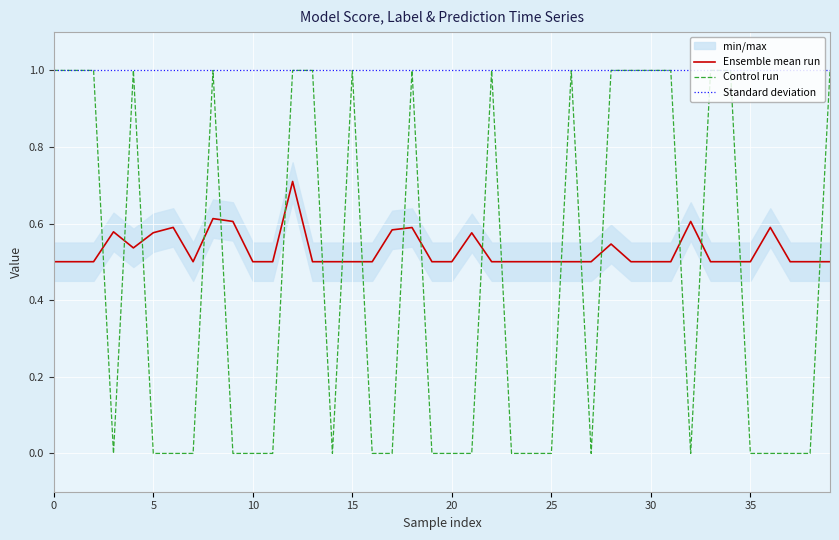

True or false: Control run and Standard deviation cross at least once.

False